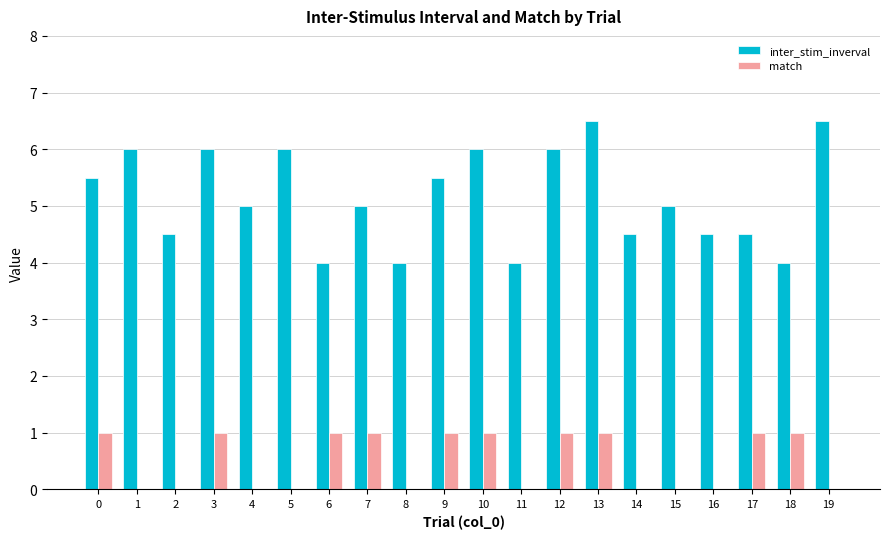

What is the sum of all inter_stim_inverval values?

103.0